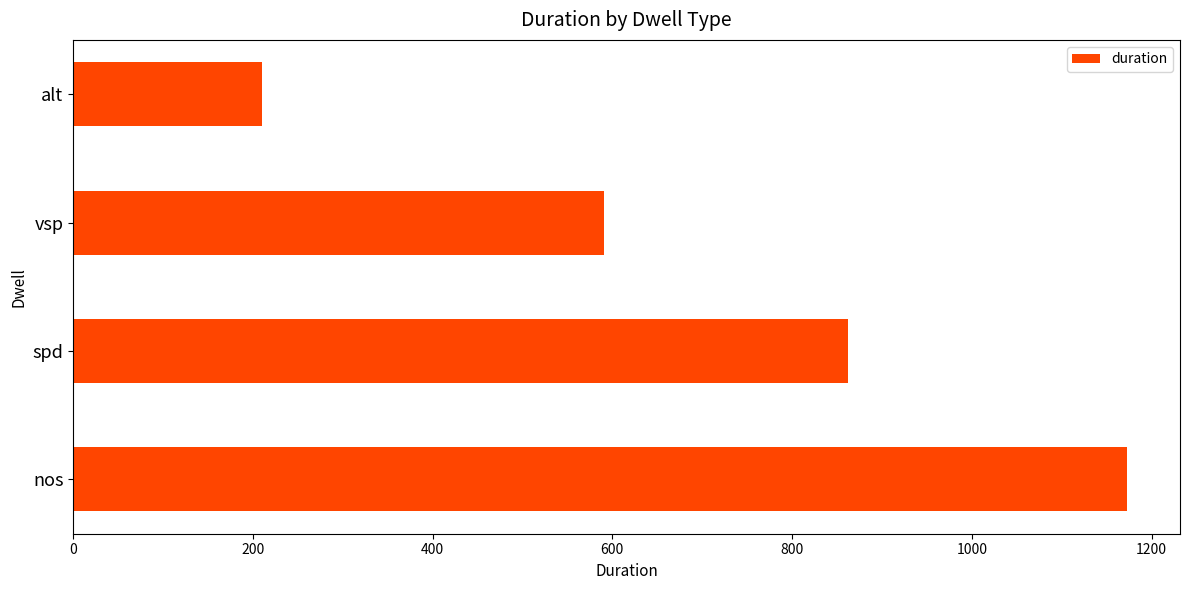

True or false: the data shows 318 at alt.

False